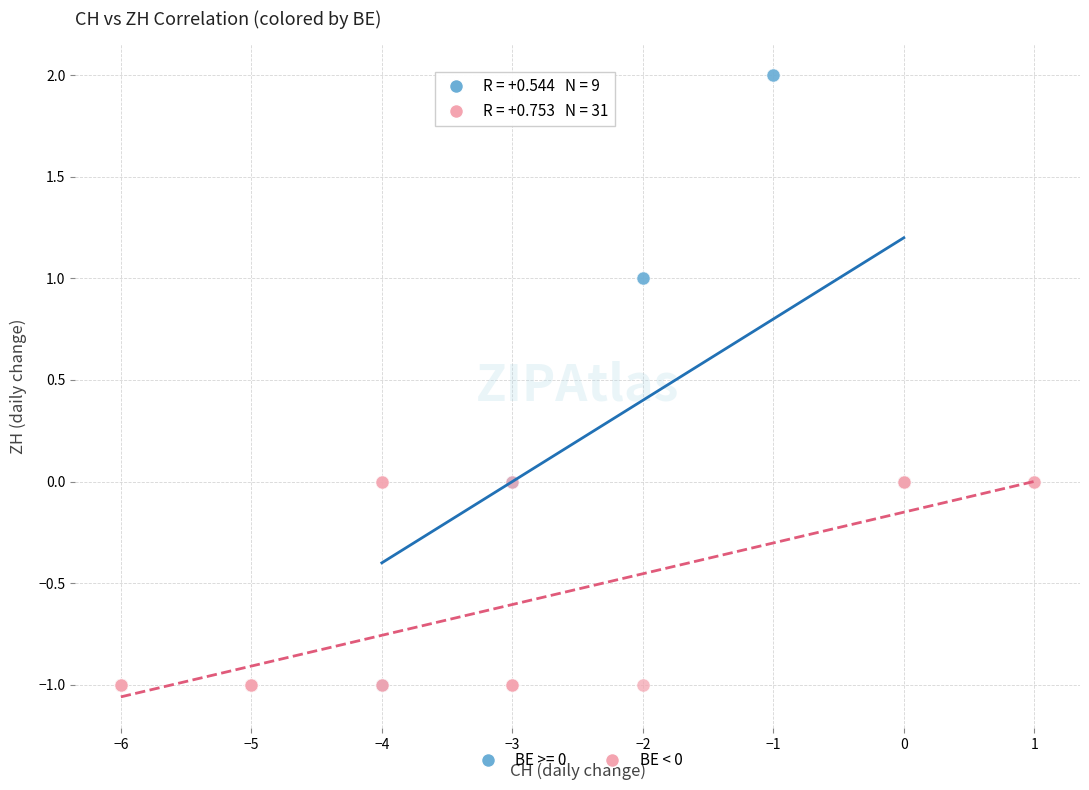

Which series has the widest spread of Y values?

BE >= 0